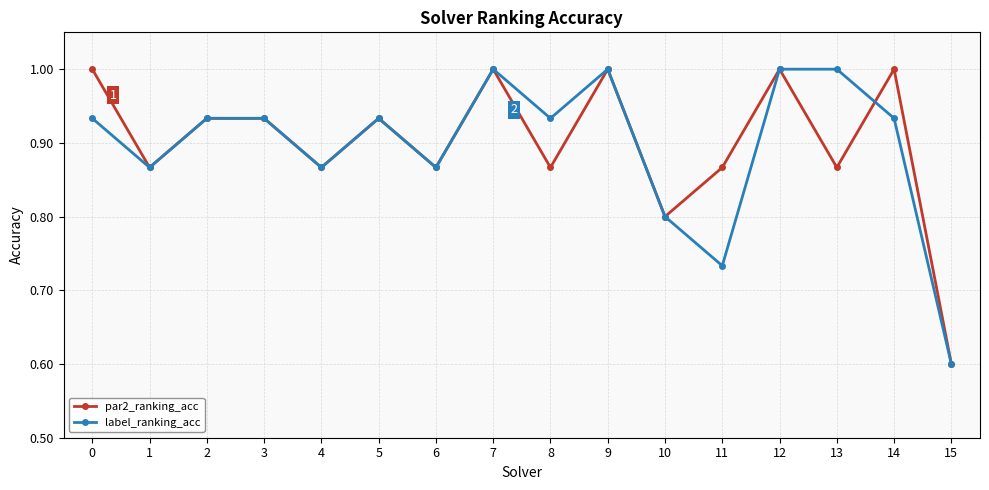

In par2_ranking_acc, how many points are lower than both neighbors (excluding endpoints)?

6